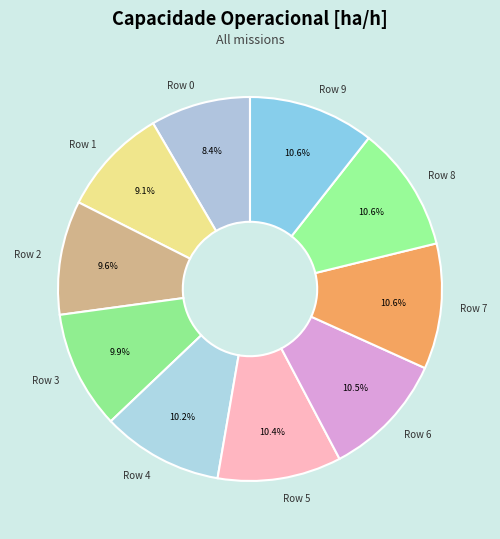

To the nearest percent, what is the average slice percentage?

10%